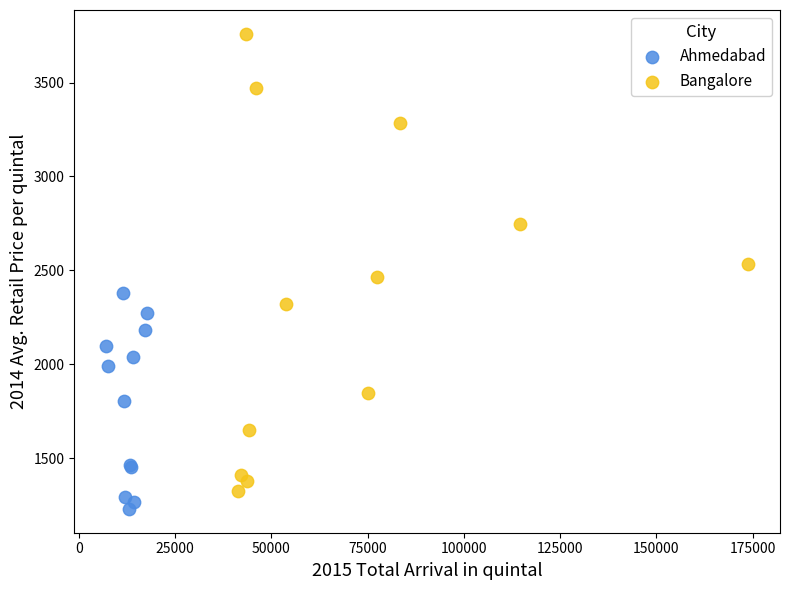

What are all the series names shown in the legend?

Ahmedabad, Bangalore